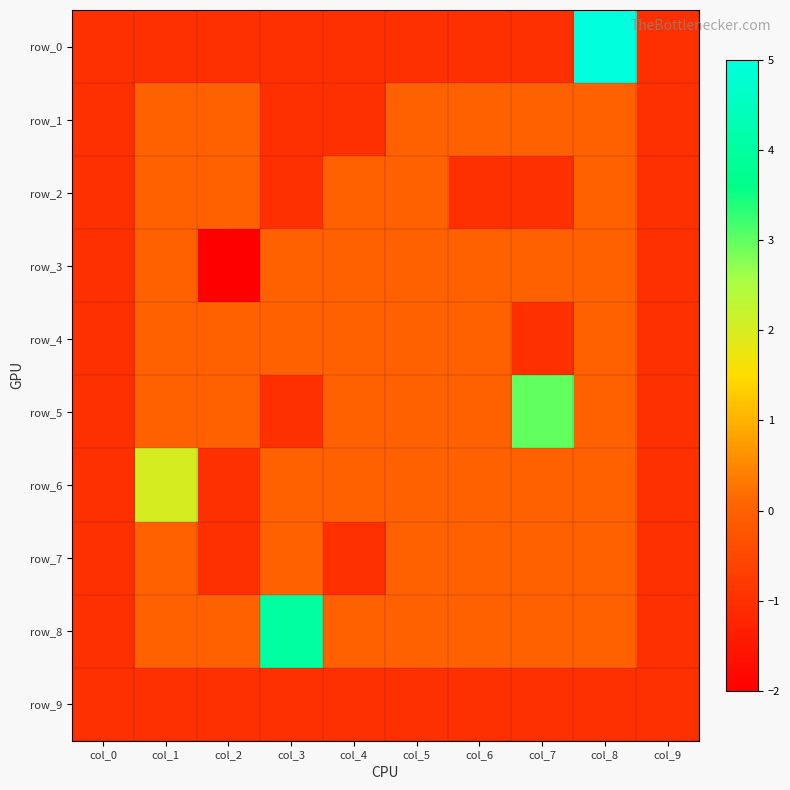

Between col_3 and col_4, which series saw the biggest shift?

row_8